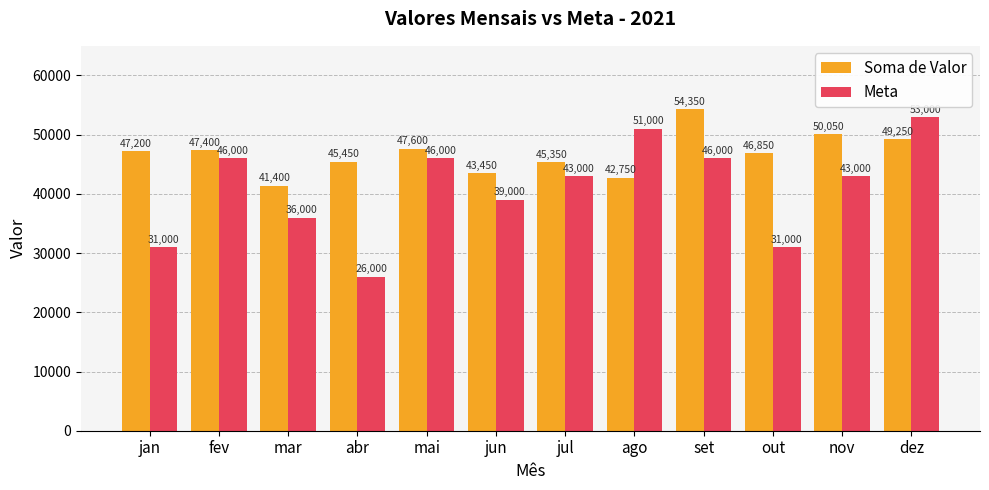

What is the value of the Meta bar at the 2nd from the left?

46000